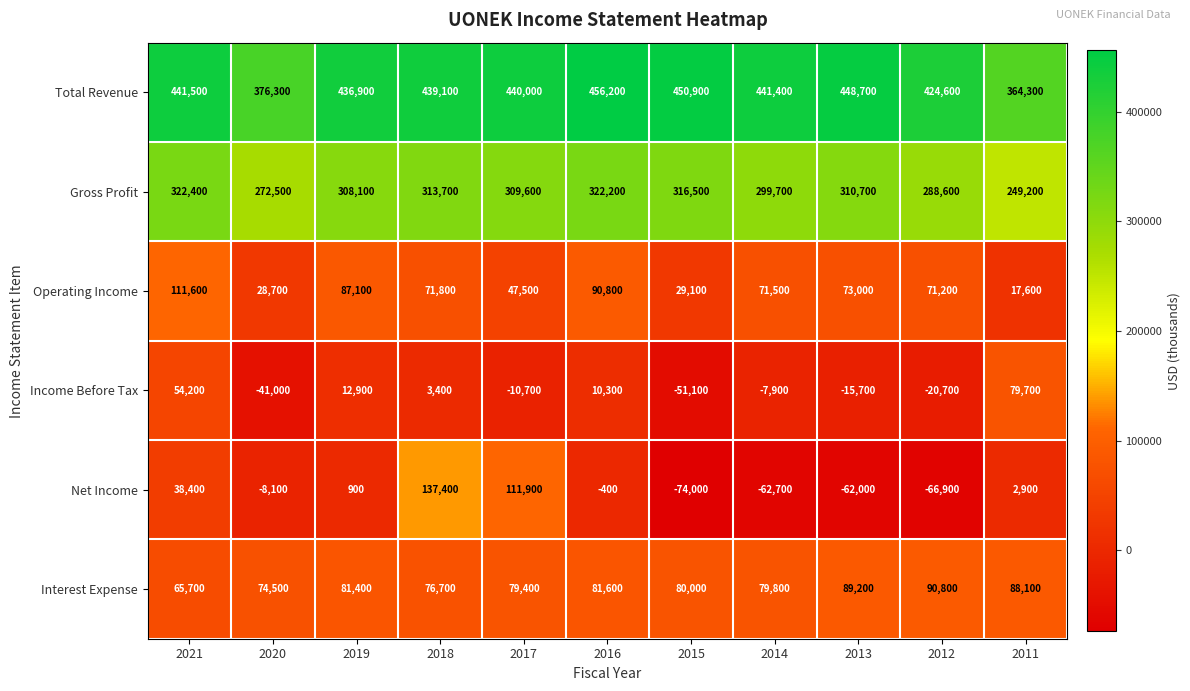

What is the difference between the Income Before Tax values at 2019 and 2017?

23600